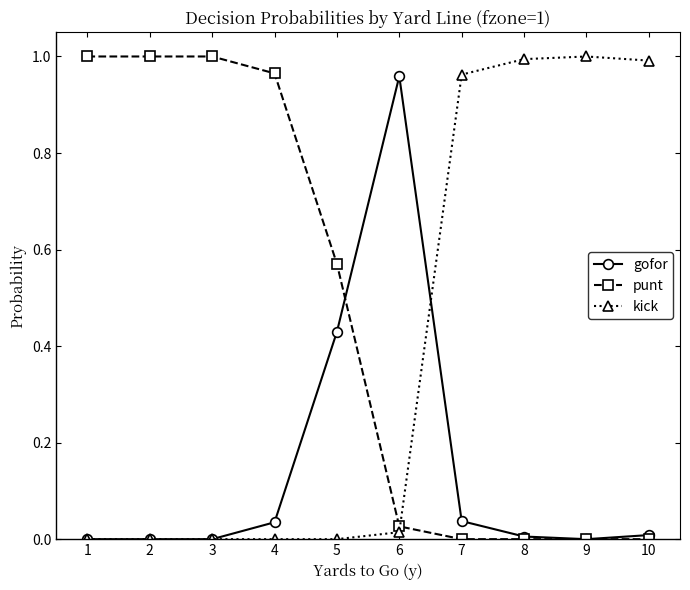

True or false: gofor has more than 2 points higher than both neighbors.

False